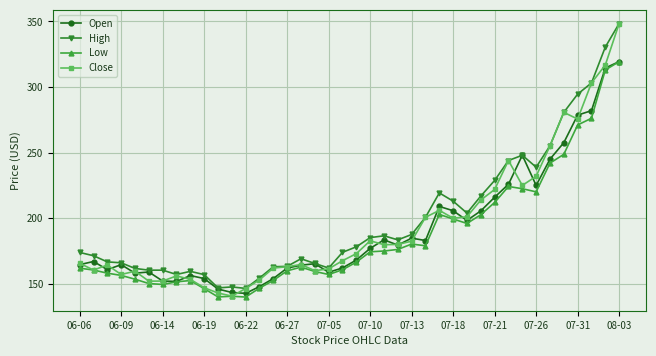

After their last crossing, which series has the higher values: Open or Close?

Close